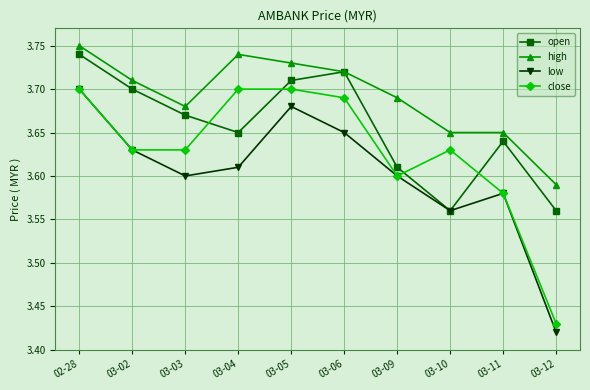

True or false: low has a value of 3.6 at 03-09.

True